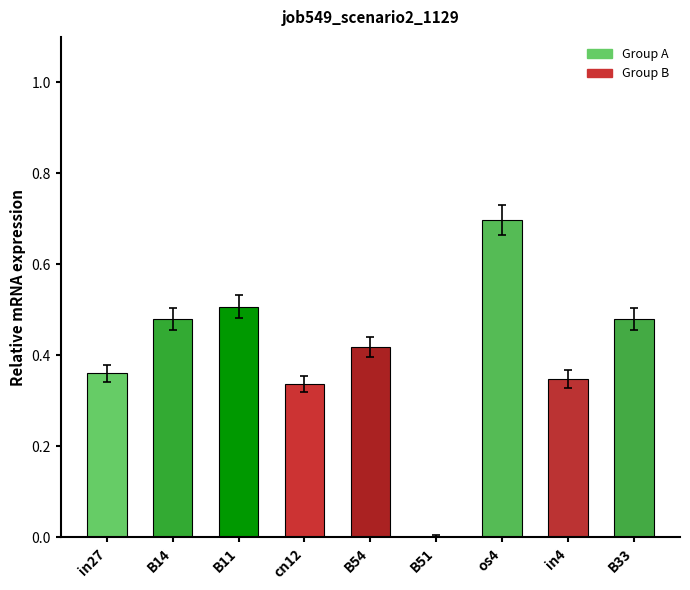

What is the change in value from B54 to B51?

-0.4